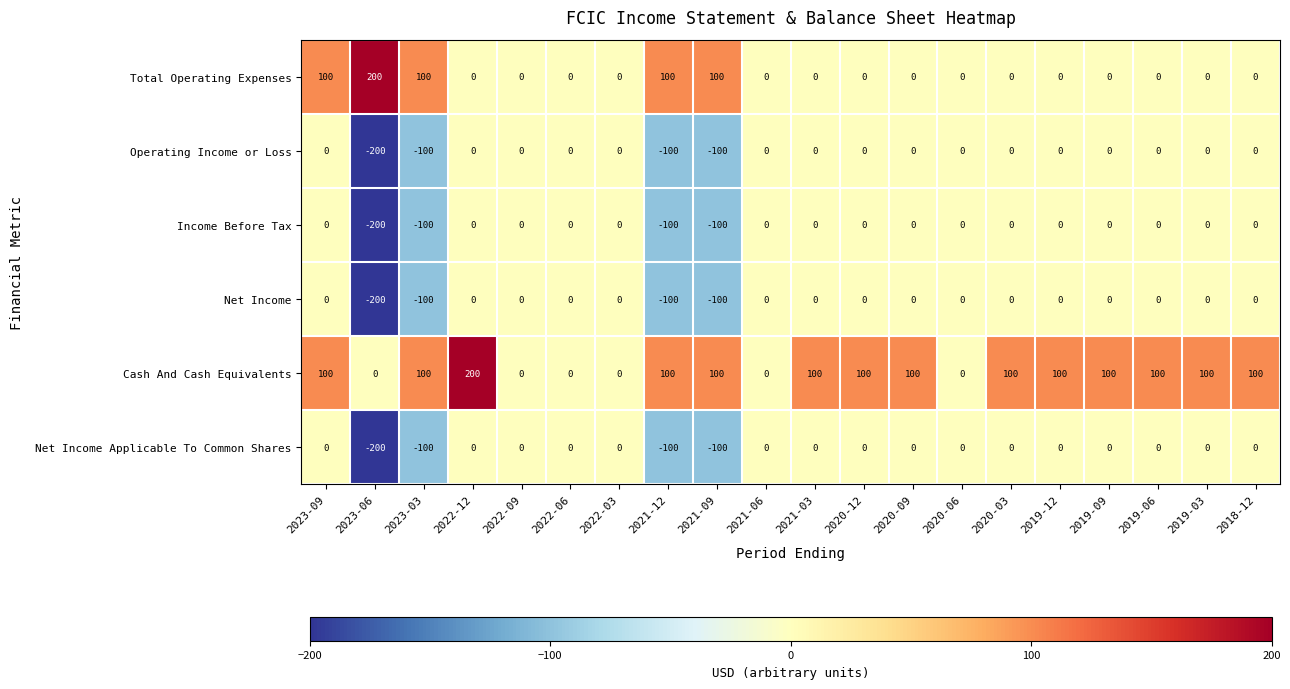

Is the value of Net Income Applicable To Common Shares at 2023-03 greater than the value of Net Income at 2022-06?

No